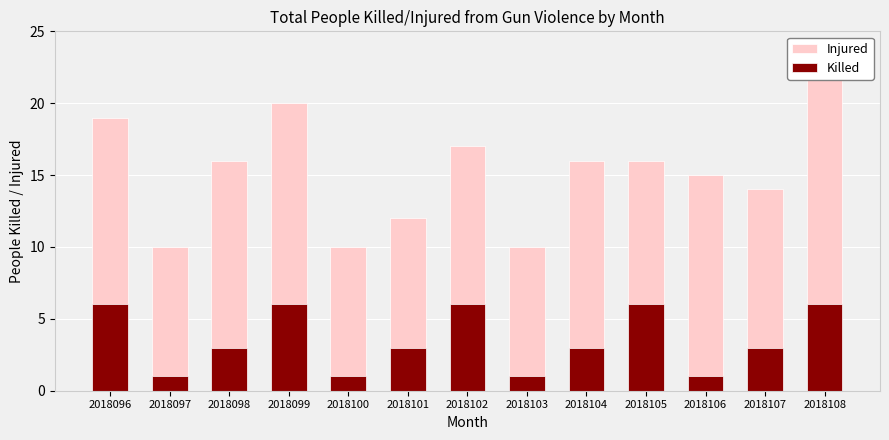

How many categories are shown in the chart?

13